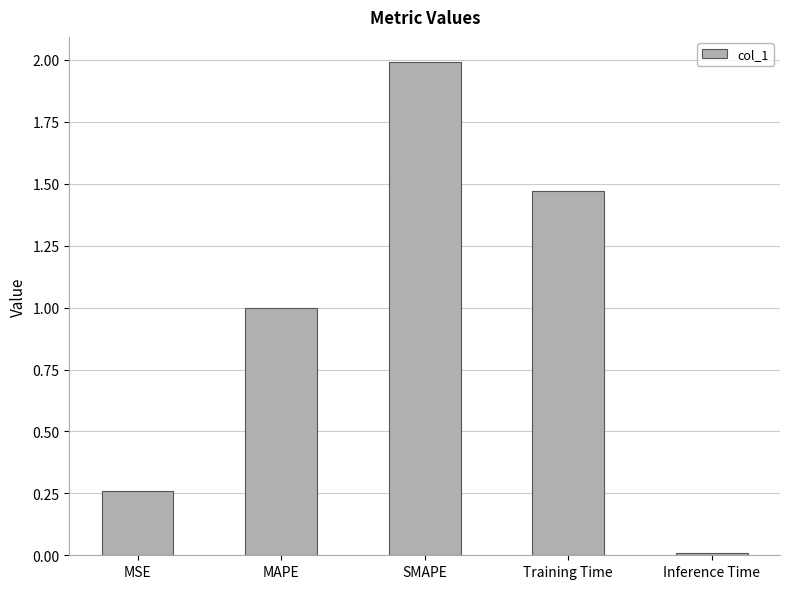

What is the label of the 4th bar from the left?

Training Time